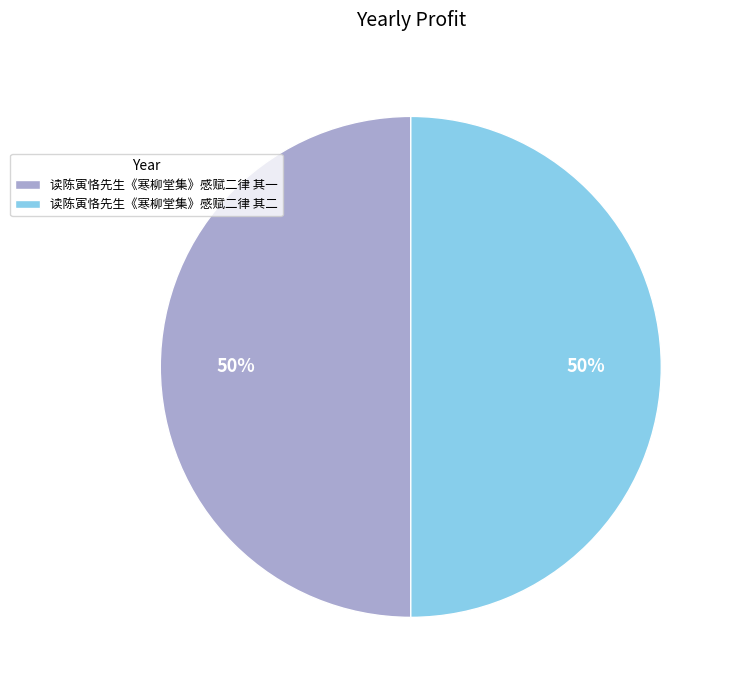

Count the number of slices in the pie.

2